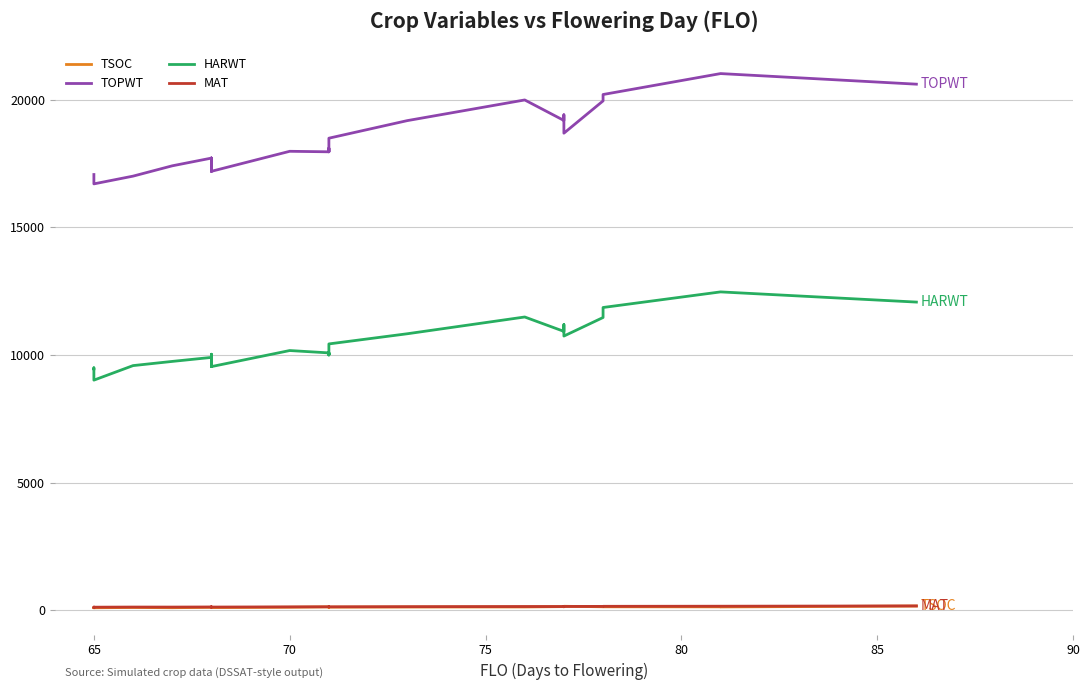

How many distinct data groups are displayed?

4